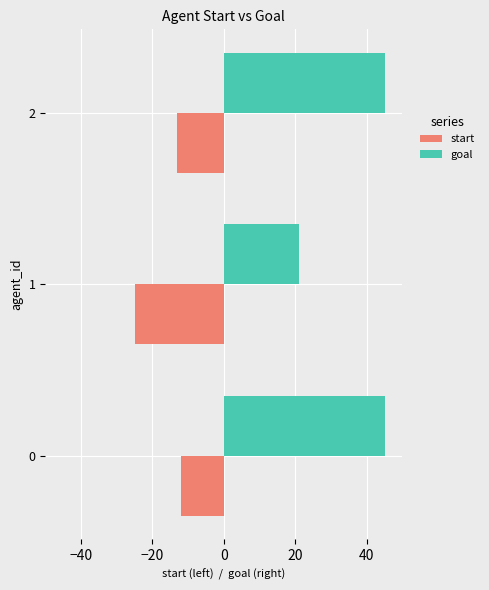

What is the maximum value for goal?

45